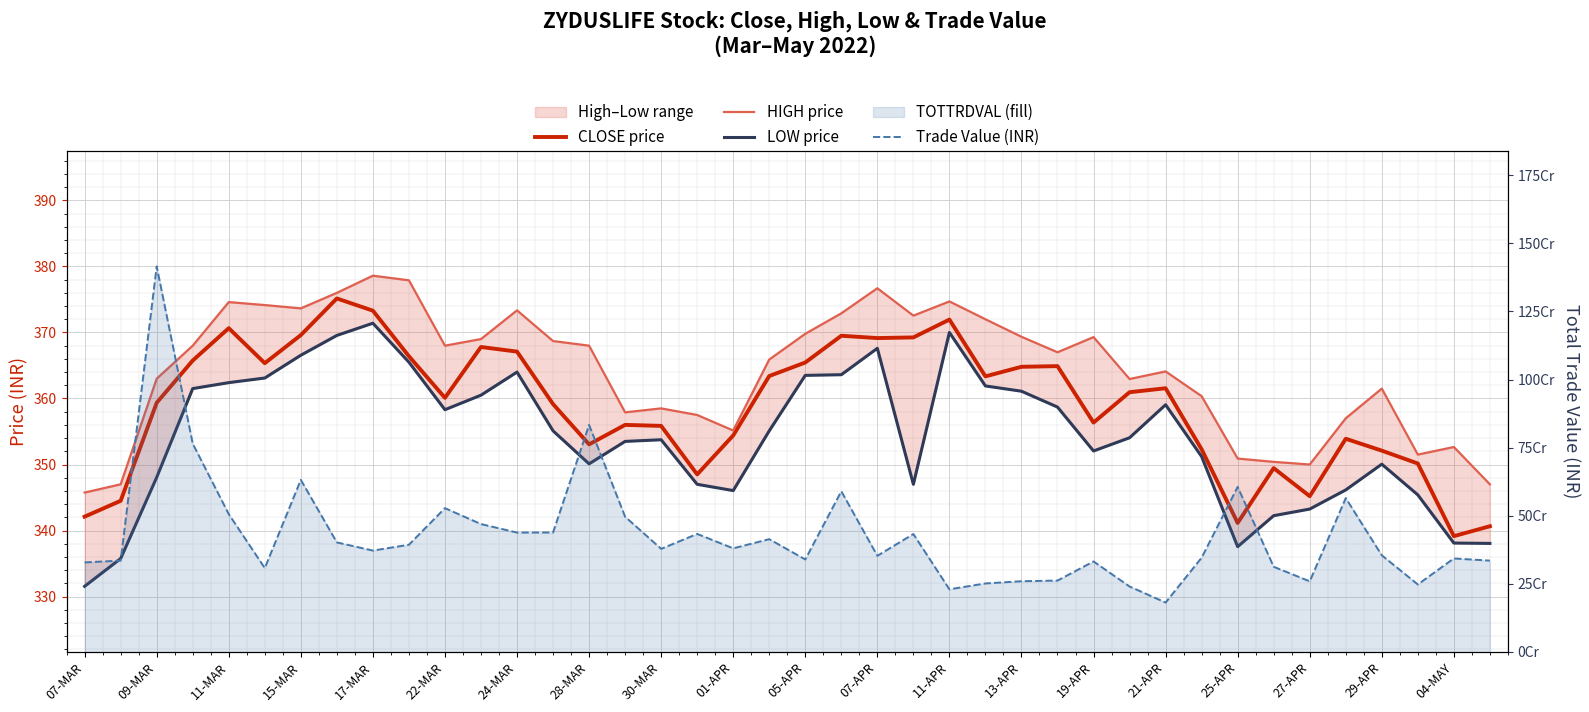

What is the difference between the second highest and second lowest values in the LOW price series?

34.2